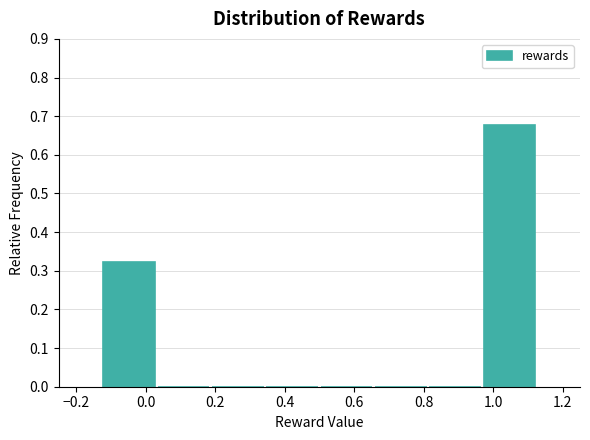

Reading left to right, transcribe this chart: for each bar, give the range it covers on the x-axis and its height. Neither the bar edges nor the heights are printed on the chart, so give them approximately, as read against the axes.

-0.12 to 0.04: 0.32
0.04 to 0.18: 0
0.18 to 0.34: 0
0.34 to 0.50: 0
0.50 to 0.66: 0
0.66 to 0.82: 0
0.82 to 0.96: 0
0.96 to 1.12: 0.68